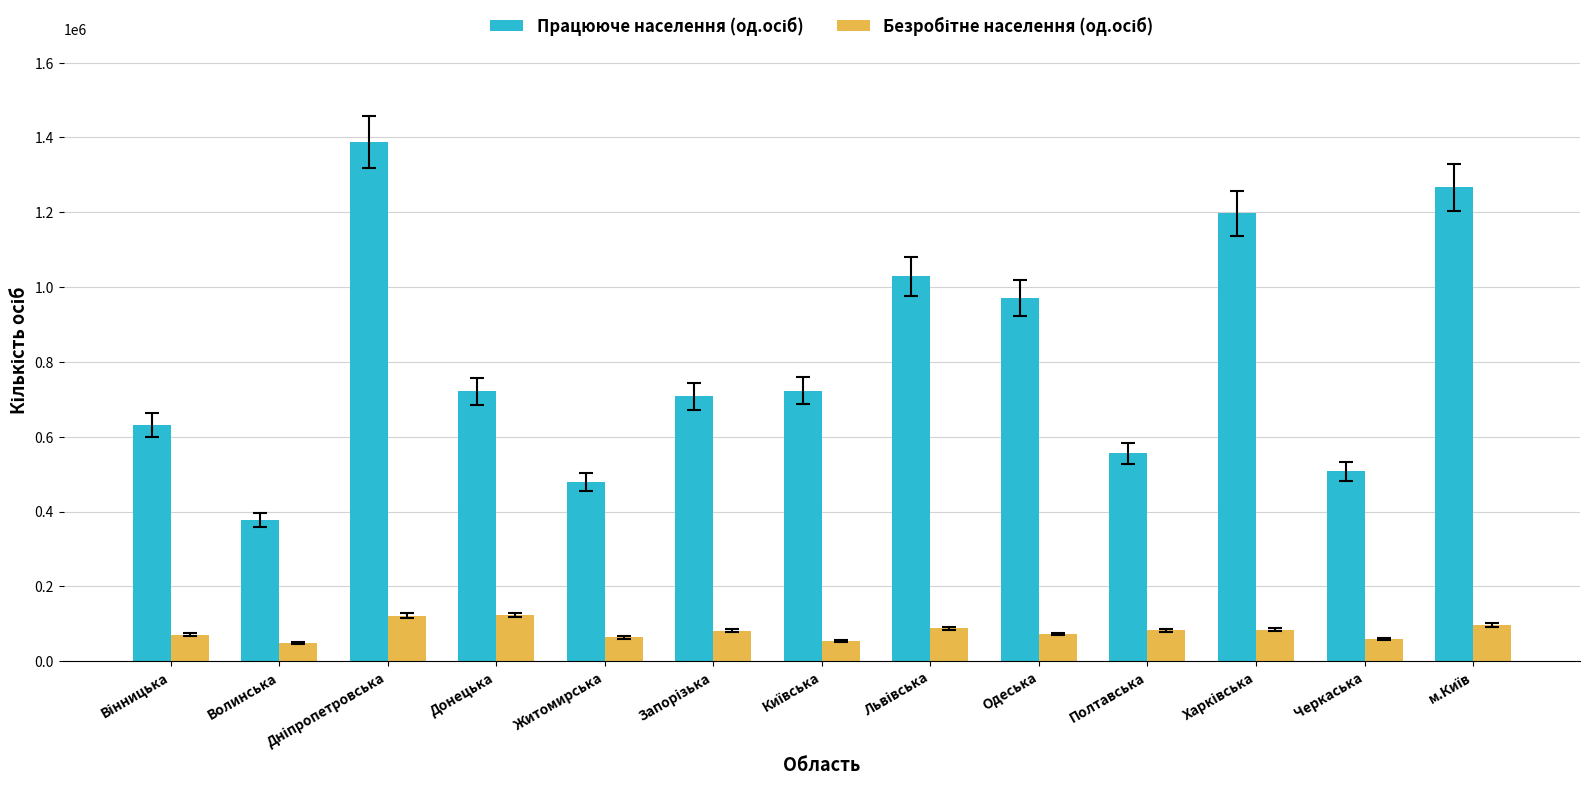

What is the smallest value displayed?

49700